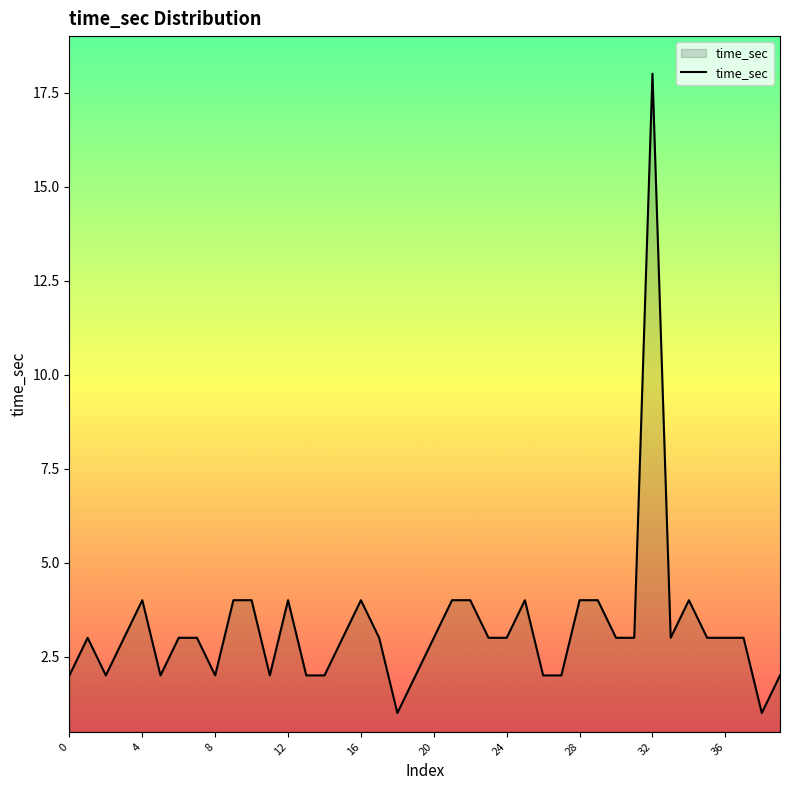

What is the greatest value displayed?

18